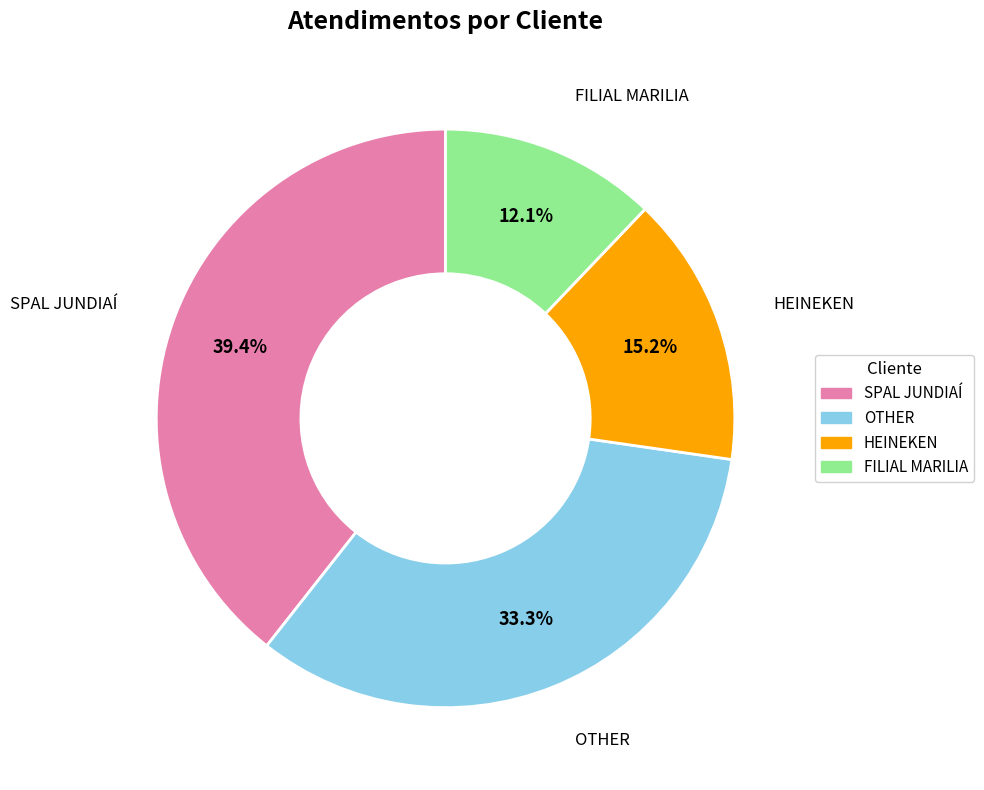

To the nearest percent, what is the combined percentage of SPAL JUNDIAÍ and FILIAL MARILIA?

52%